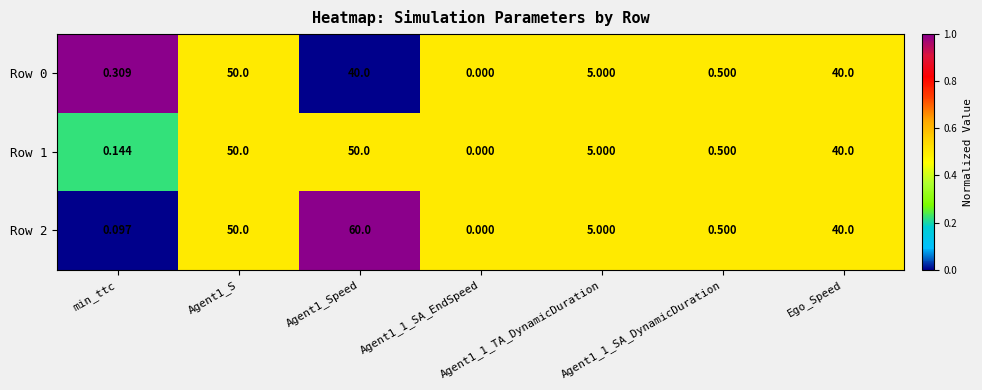

Is the value of Row 0 at min_ttc greater than the value of Row 2 at min_ttc?

Yes